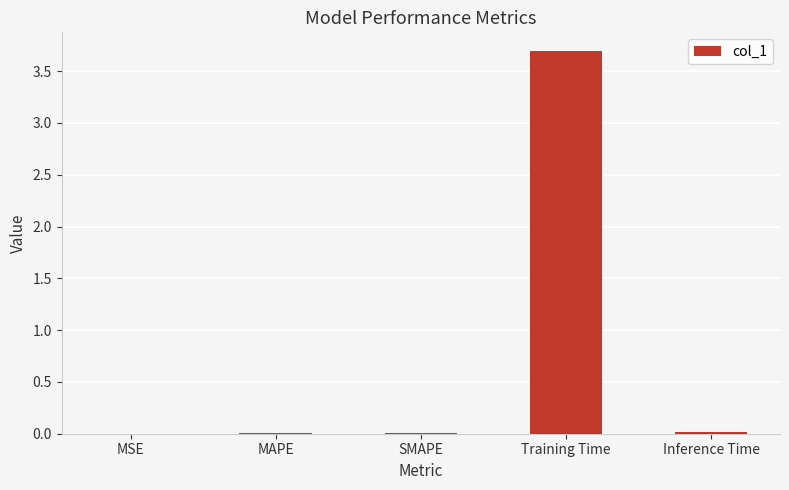

What is the difference between the values at MAPE and Training Time?

3.7